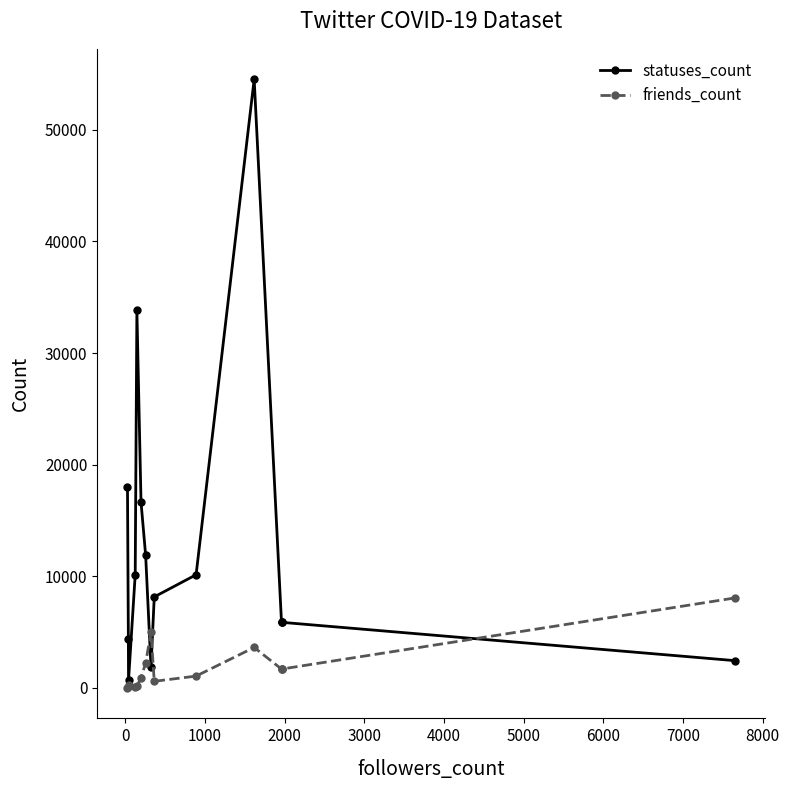

Reading left to right, extract all data points from this chart.

statuses_count: 17984	4420	670	10143	33827	16630	11880	1851	8156	10140	54519	5880	5880	5880	2446
friends_count: 0	52	254	120	136	928	2232	4988	595	1062	3629	1691	1691	1691	8063